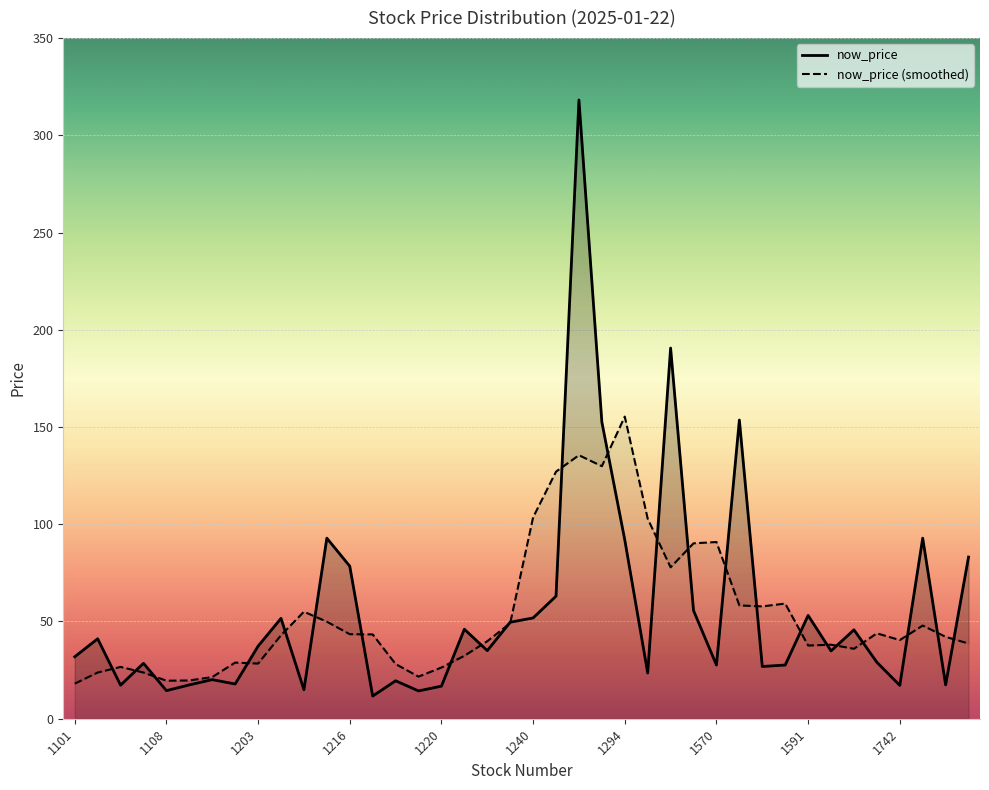

What is the label of the 25th point from the right?

1569